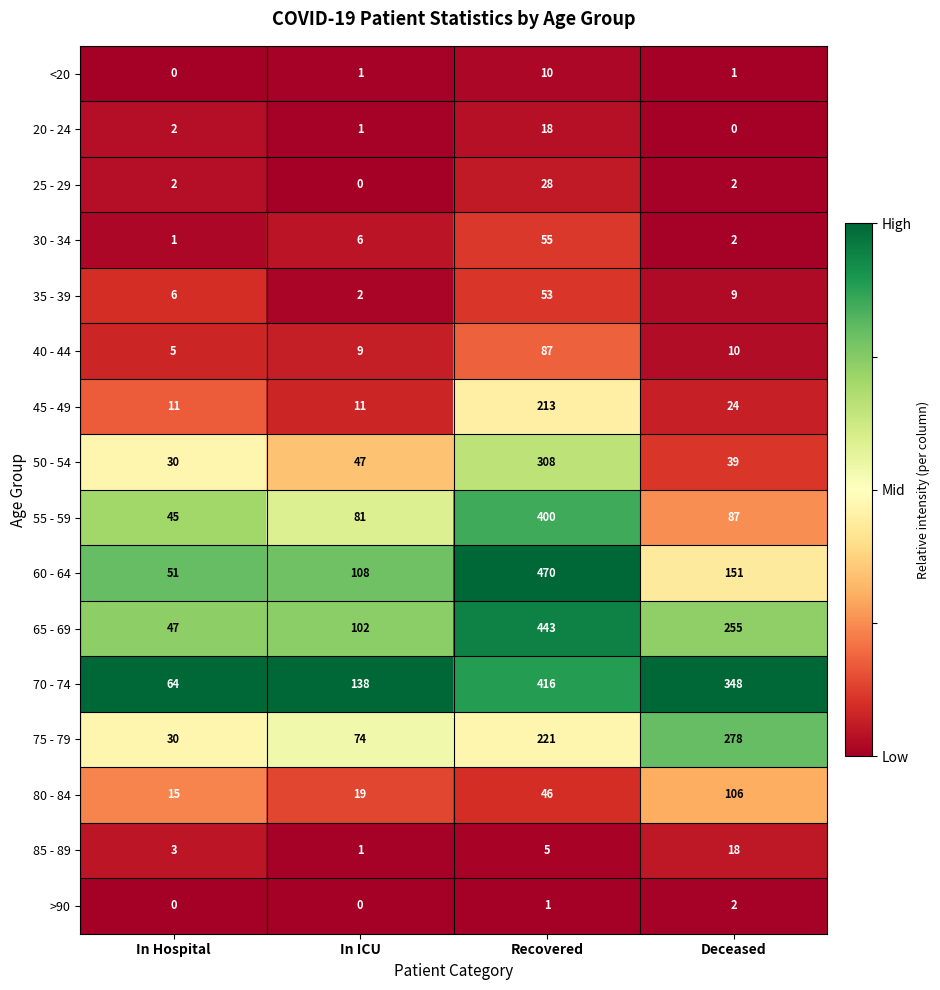

Which series has the largest range (max minus min)?

60 - 64